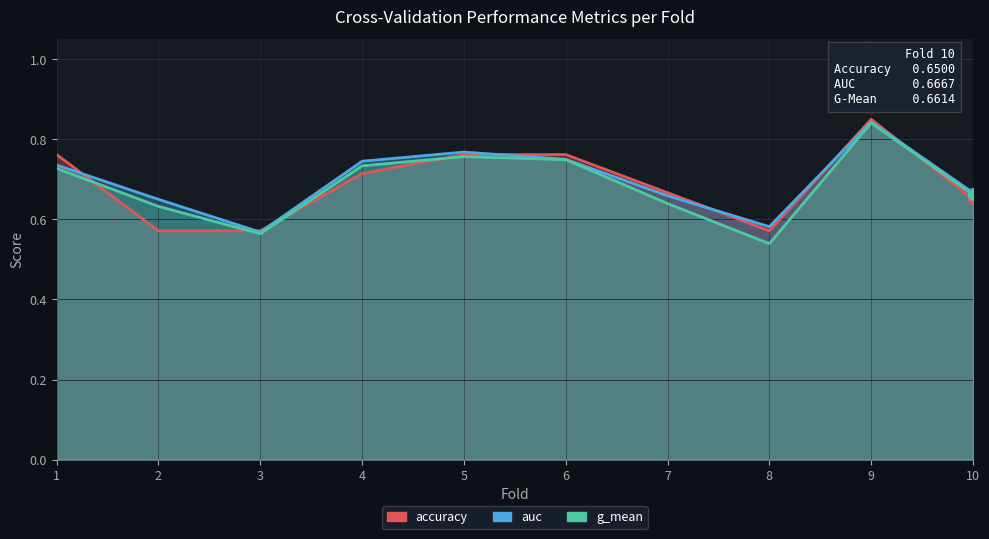

What is the total value across all series at 7?

2.0